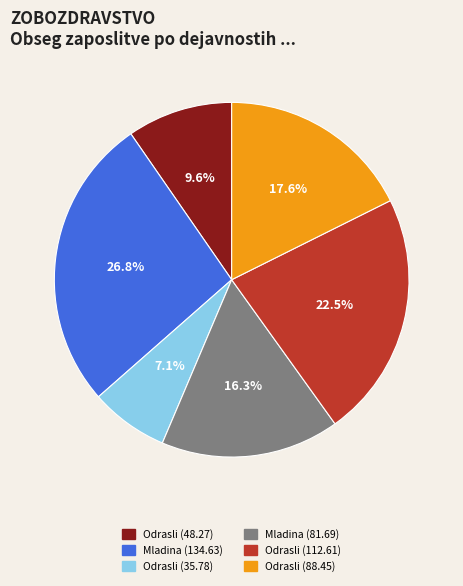

What is the smallest slice in the pie chart?

Odrasli (35.78)